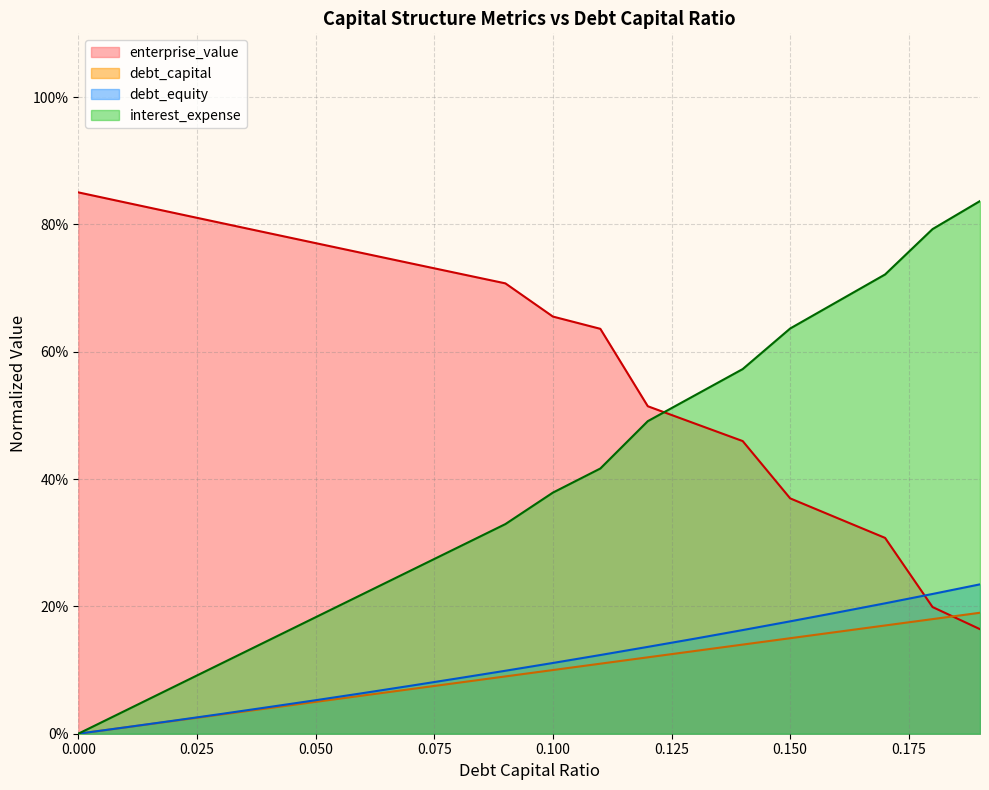

Reading left to right, list all the values displayed in this chart.

debt_capital: 0.0	0.0	0.0	0.0	0.0	0.1	0.1	0.1	0.1	0.1	0.1	0.1	0.1	0.1	0.1	0.1	0.2	0.2	0.2	0.2
enterprise_value: 0.9	0.8	0.8	0.8	0.8	0.8	0.8	0.7	0.7	0.7	0.7	0.6	0.5	0.5	0.5	0.4	0.3	0.3	0.2	0.2
debt_equity: 0.0	0.0	0.0	0.0	0.0	0.1	0.1	0.1	0.1	0.1	0.1	0.1	0.1	0.1	0.2	0.2	0.2	0.2	0.2	0.2
interest_expense: 0.0	0.0	0.1	0.1	0.1	0.2	0.2	0.3	0.3	0.3	0.4	0.4	0.5	0.5	0.6	0.6	0.7	0.7	0.8	0.8